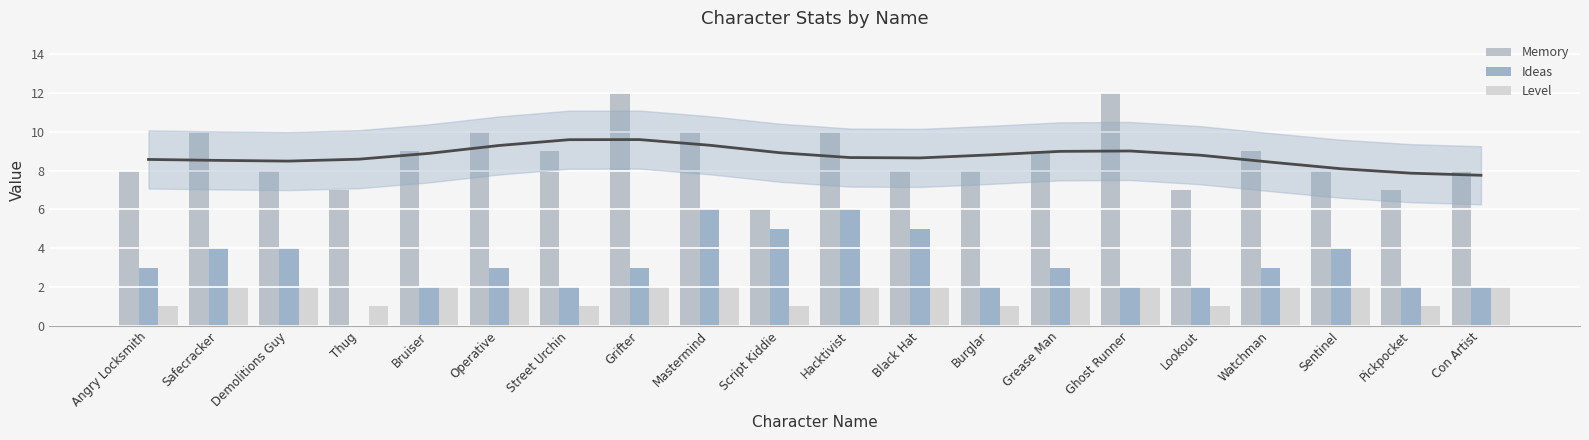

What are all the series names shown in the legend?

Memory, Ideas, Level